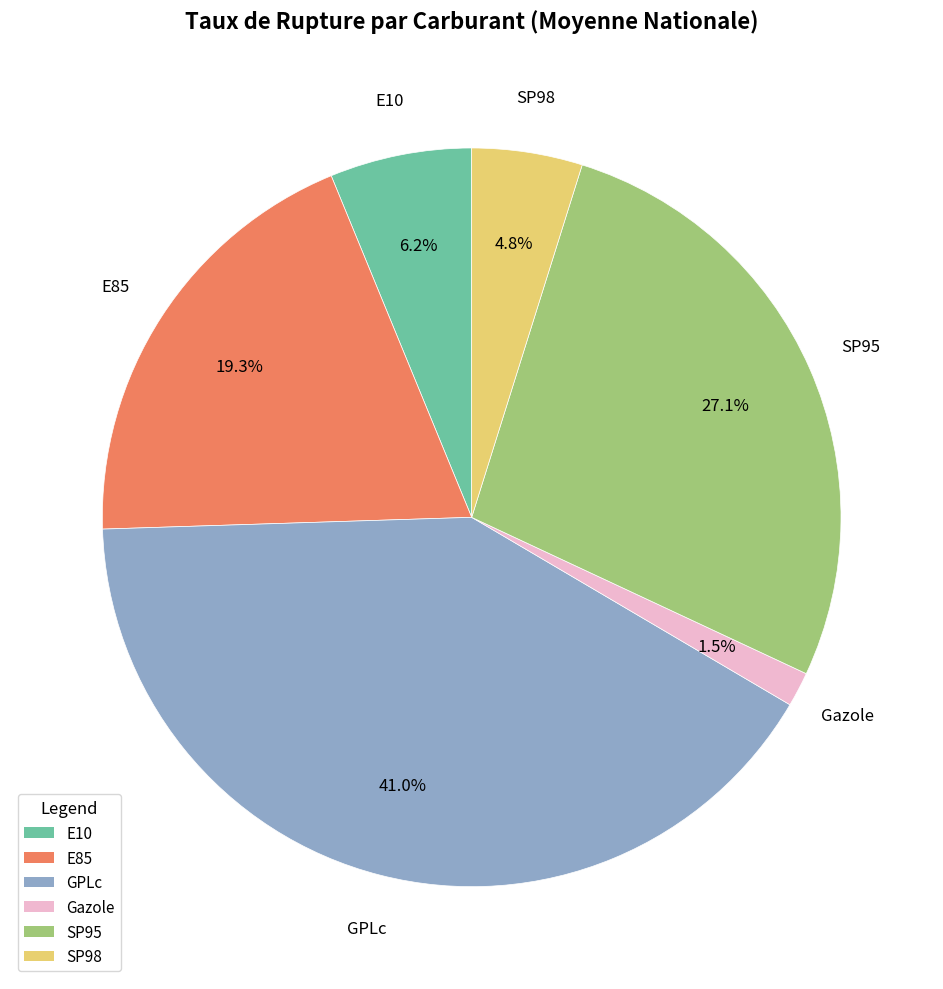

How many slices are in this pie chart?

6